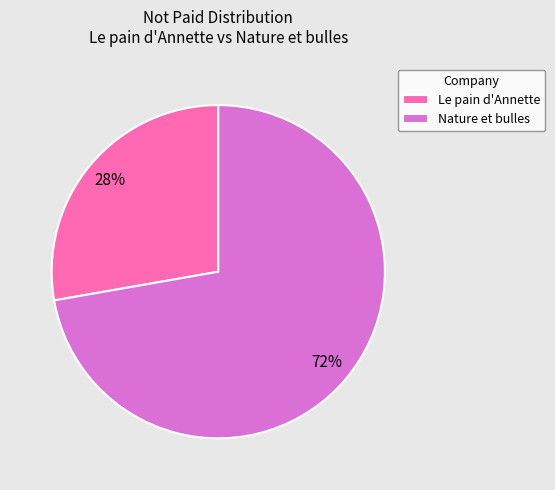

Does Nature et bulles represent more than half of the total?

Yes